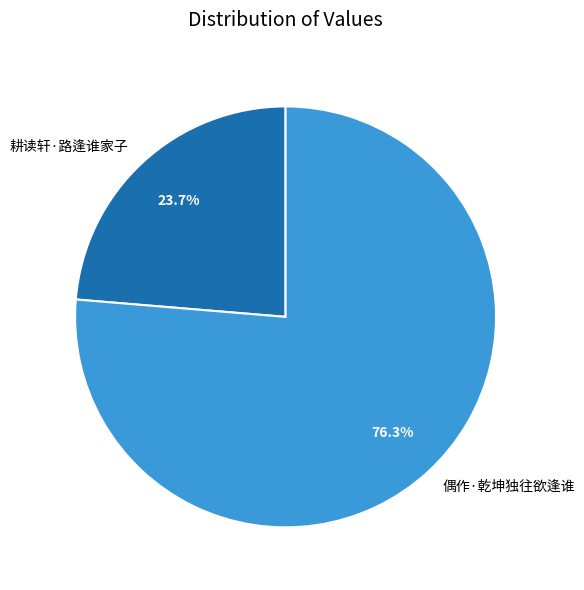

To the nearest percent, what portion does 偶作·乾坤独往欲逢谁 represent?

76%